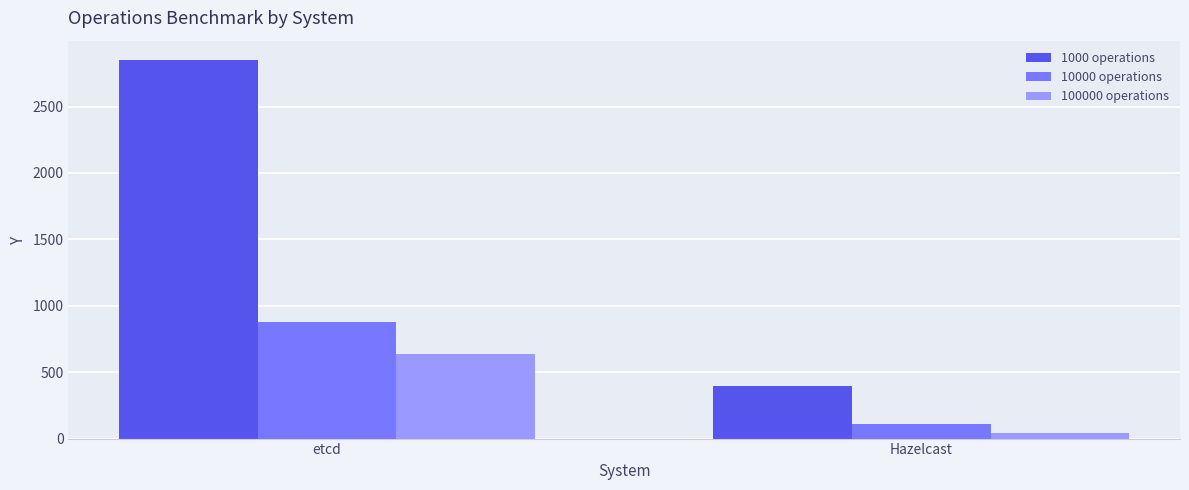

Which series has the largest range (max minus min)?

1000 operations